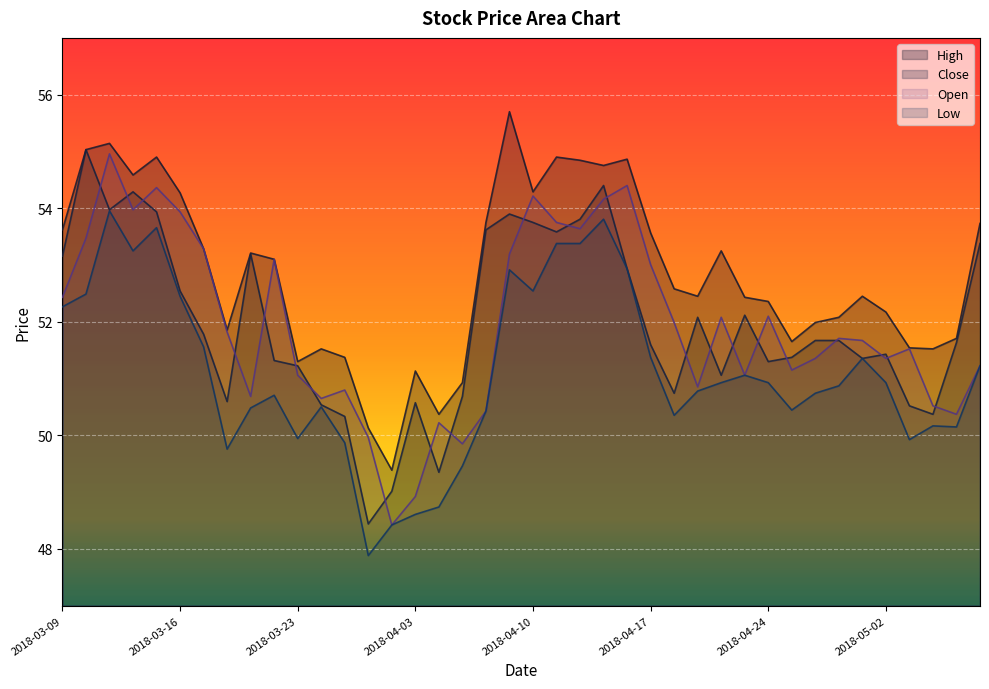

What is the sum of all Low values?

2044.6